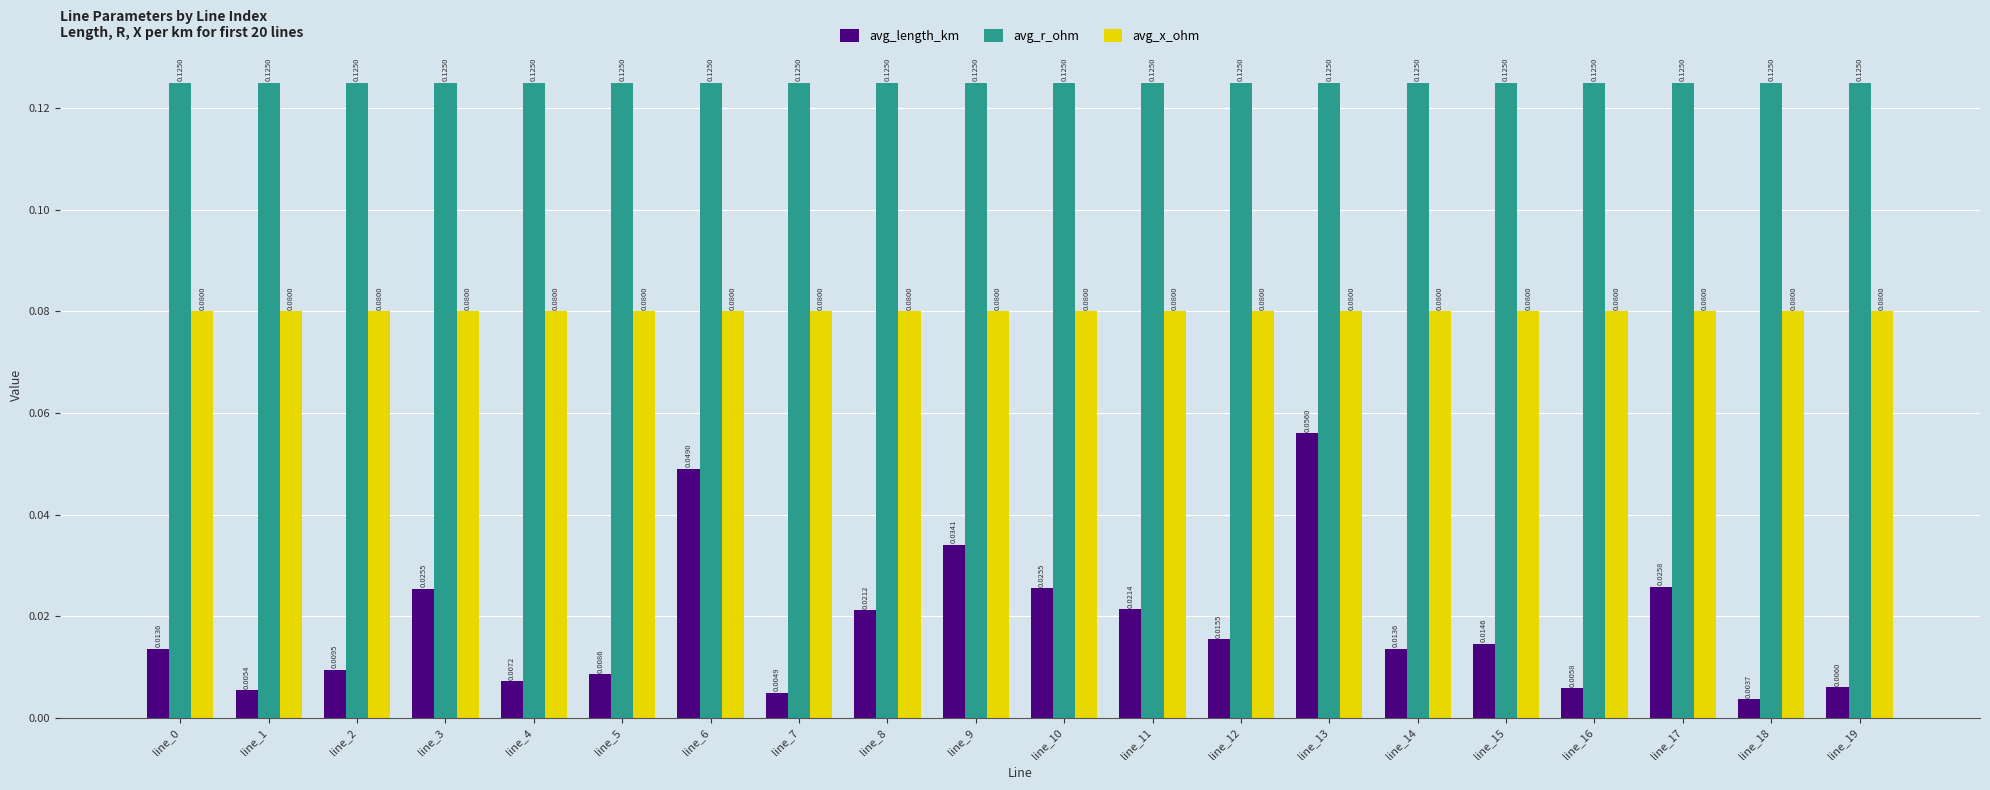

Which series changed the most between line_1 and line_16?

avg_length_km